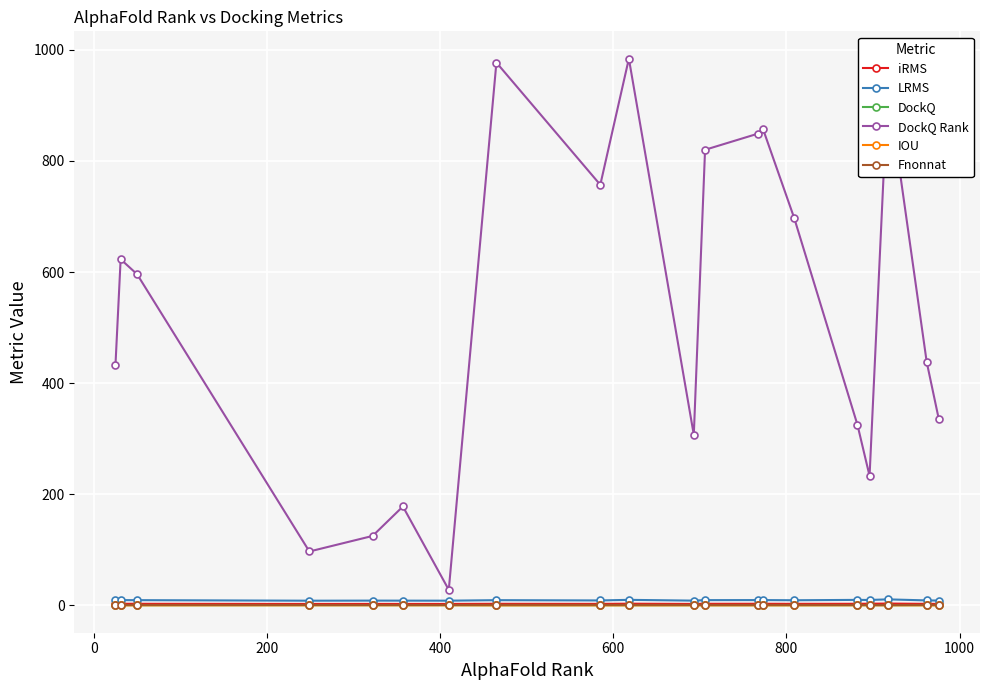

What is the average value of the LRMS series?

9.3